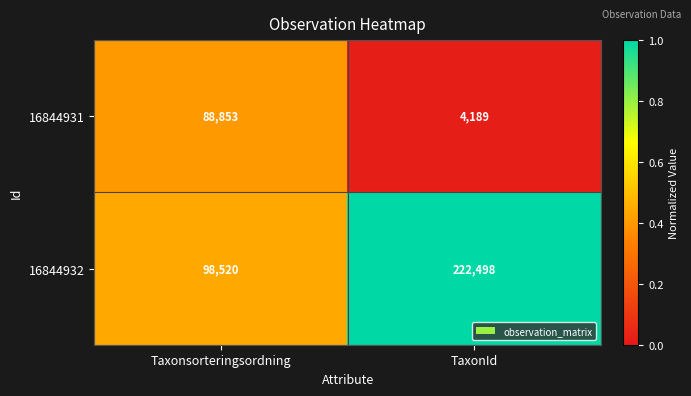

What is the difference between the 16844931 values at Taxonsorteringsordning and TaxonId?

84664